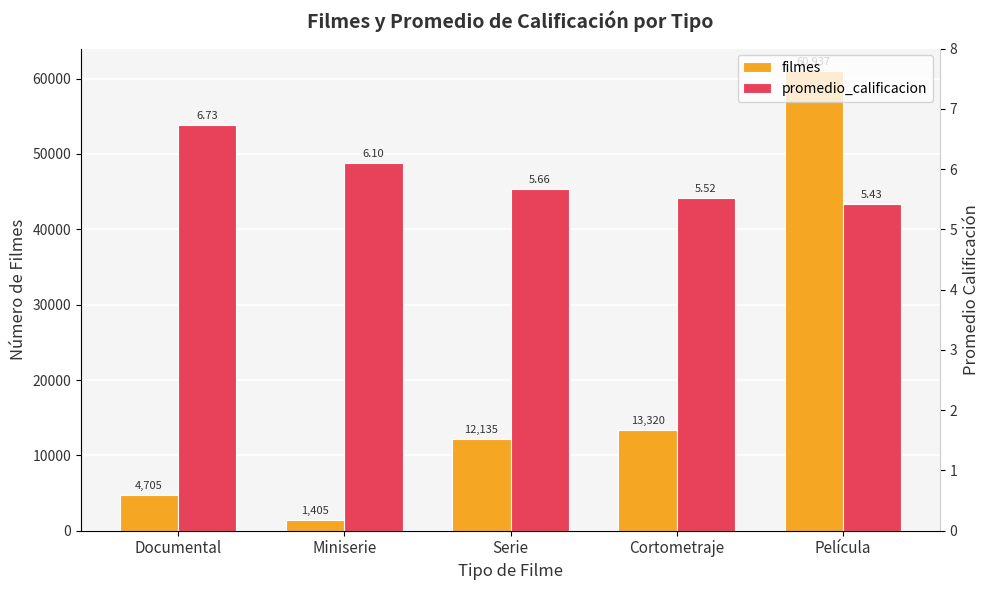

What are all the series names shown in the legend?

filmes, promedio_calificacion